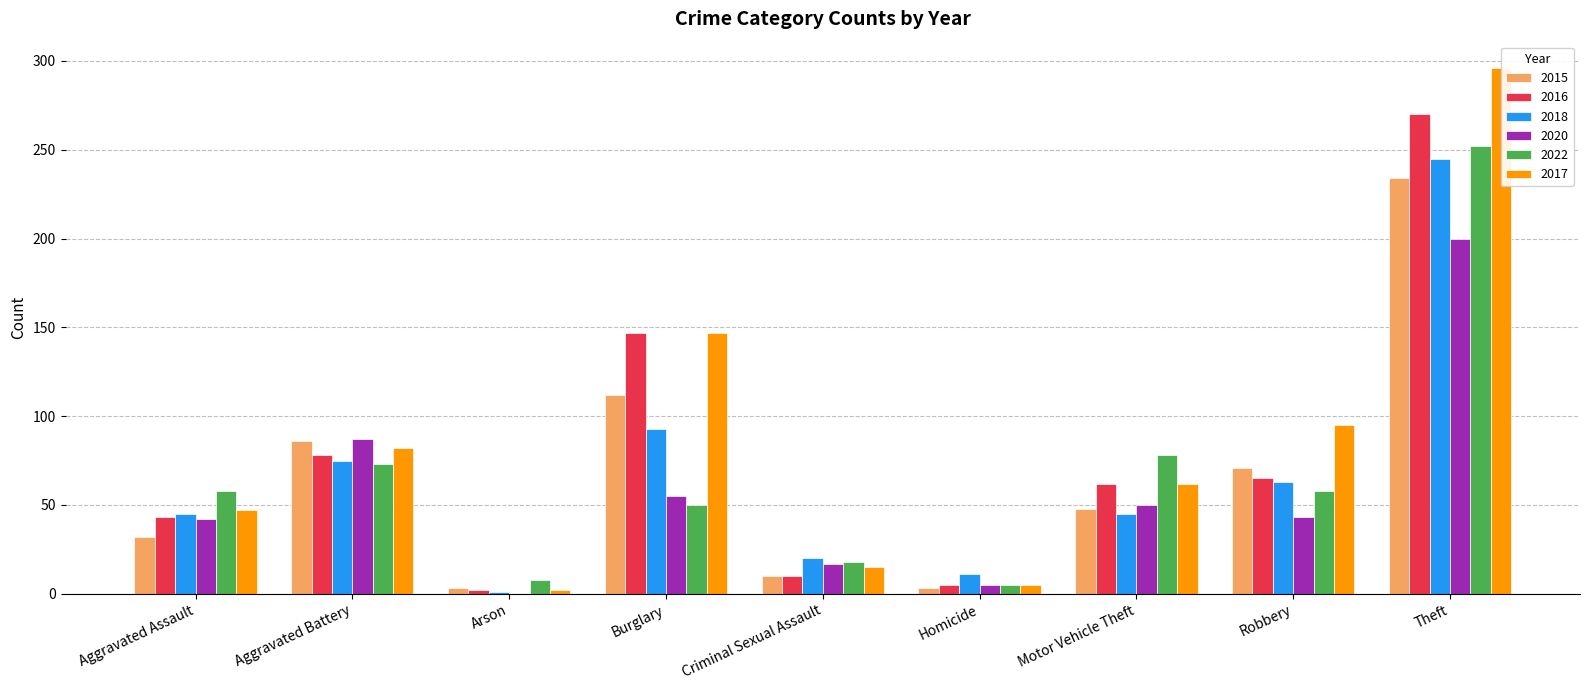

At Robbery, list the series in order from smallest to largest.

2020, 2022, 2018, 2016, 2015, 2017